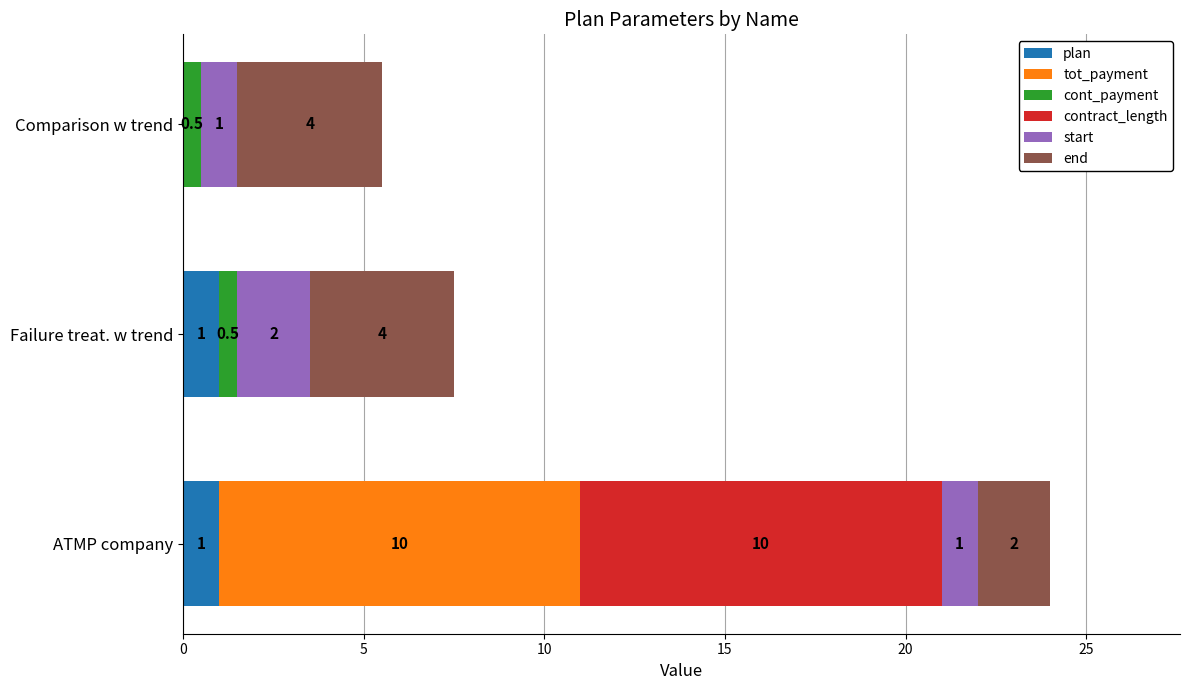

What is the highest value of the plan series?

1.0